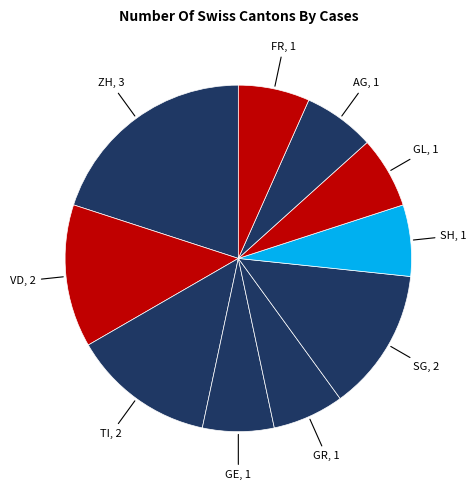

Count the number of slices in the pie.

10